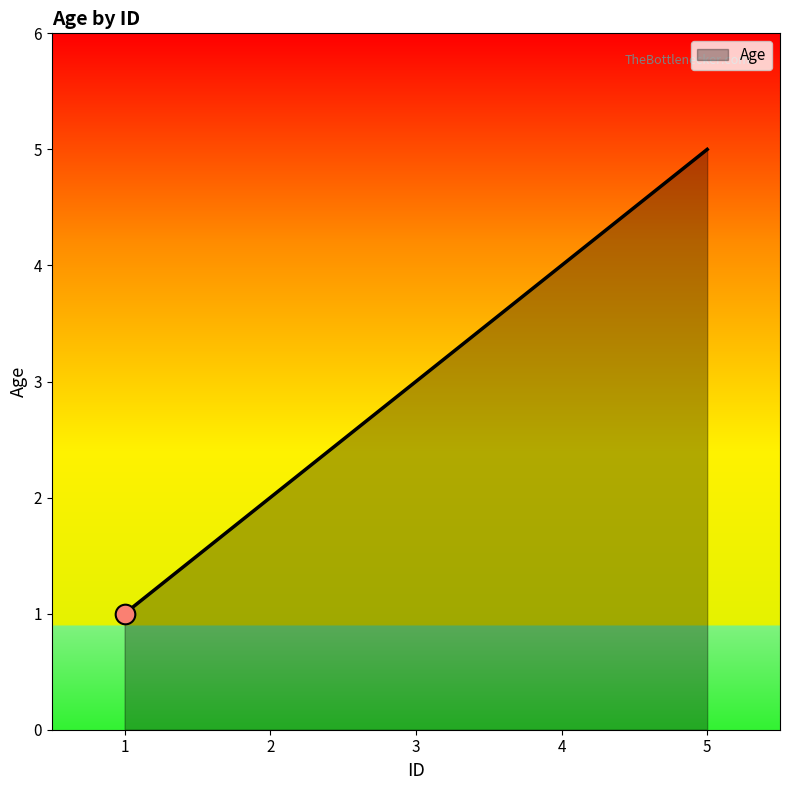

What is the change in value from 3 to 5?

+2